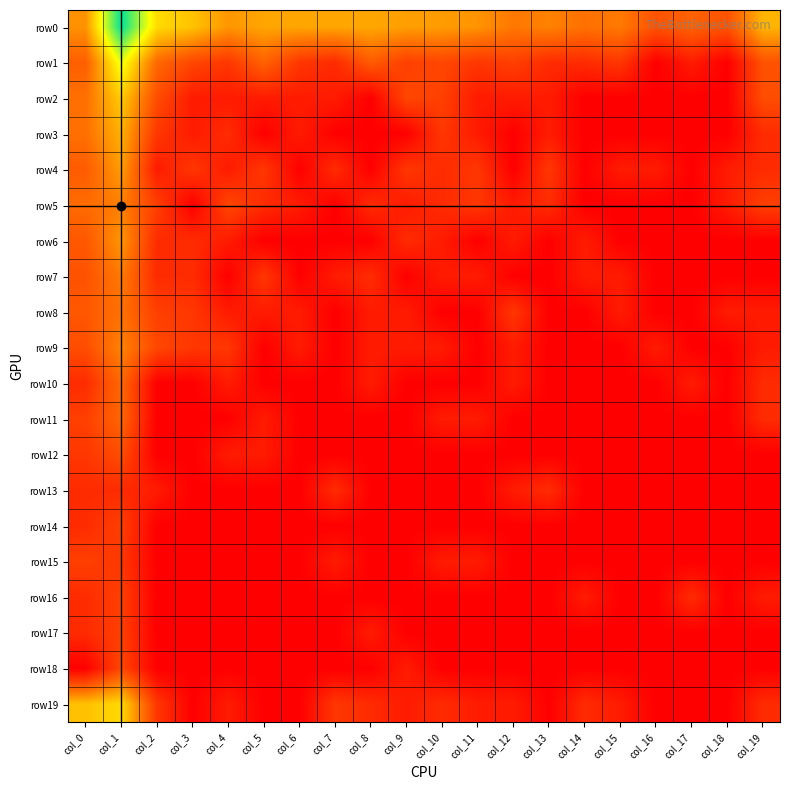

Reading left to right, what are all the values shown in this chart?

row0: col_0=3.6	col_1=8.7	col_2=5.1	col_3=4.5	col_4=3.6	col_5=4.0	col_6=4.0	col_7=4.0	col_8=4.0	col_9=3.8	col_10=3.8	col_11=3.6	col_12=3.0	col_13=3.2	col_14=2.8	col_15=3.0	col_16=2.1	col_17=2.5	col_18=2.1	col_19=4.3
row1: col_0=2.4	col_1=6.0	col_2=2.6	col_3=1.8	col_4=1.4	col_5=2.5	col_6=1.4	col_7=1.1	col_8=2.3	col_9=1.6	col_10=1.8	col_11=1.4	col_12=1.6	col_13=1.1	col_14=1.1	col_15=1.4	col_16=0.0	col_17=0.7	col_18=0.0	col_19=2.1
row2: col_0=2.8	col_1=4.7	col_2=1.9	col_3=0.7	col_4=0.7	col_5=0.7	col_6=0.7	col_7=0.7	col_8=0.0	col_9=1.8	col_10=1.6	col_11=0.7	col_12=0.7	col_13=0.7	col_14=0.0	col_15=0.0	col_16=0.0	col_17=0.0	col_18=0.0	col_19=1.9
row3: col_0=2.8	col_1=4.2	col_2=1.4	col_3=0.7	col_4=1.1	col_5=0.0	col_6=0.7	col_7=0.0	col_8=0.0	col_9=0.0	col_10=1.4	col_11=0.7	col_12=0.0	col_13=0.7	col_14=0.0	col_15=0.0	col_16=0.0	col_17=0.0	col_18=0.0	col_19=1.1
row4: col_0=2.3	col_1=3.8	col_2=0.7	col_3=1.4	col_4=0.7	col_5=1.4	col_6=0.0	col_7=1.1	col_8=0.0	col_9=1.4	col_10=1.1	col_11=1.4	col_12=0.0	col_13=1.4	col_14=0.0	col_15=0.7	col_16=0.7	col_17=0.0	col_18=0.7	col_19=1.1
row5: col_0=2.7	col_1=3.1	col_2=1.6	col_3=0.0	col_4=1.8	col_5=1.1	col_6=0.7	col_7=0.0	col_8=1.1	col_9=0.7	col_10=1.1	col_11=1.4	col_12=0.7	col_13=1.1	col_14=0.0	col_15=0.0	col_16=0.0	col_17=0.0	col_18=0.7	col_19=1.6
row6: col_0=2.2	col_1=3.6	col_2=1.1	col_3=1.1	col_4=0.7	col_5=0.0	col_6=0.0	col_7=0.0	col_8=0.0	col_9=1.1	col_10=0.7	col_11=0.0	col_12=0.7	col_13=0.0	col_14=0.7	col_15=0.0	col_16=0.0	col_17=0.0	col_18=0.0	col_19=0.0
row7: col_0=2.1	col_1=3.0	col_2=1.1	col_3=1.1	col_4=0.0	col_5=1.4	col_6=0.0	col_7=0.7	col_8=1.1	col_9=0.0	col_10=0.7	col_11=0.7	col_12=0.0	col_13=0.0	col_14=0.7	col_15=0.7	col_16=0.0	col_17=0.0	col_18=0.0	col_19=0.0
row8: col_0=2.2	col_1=2.8	col_2=1.6	col_3=1.4	col_4=0.7	col_5=0.7	col_6=0.7	col_7=0.0	col_8=0.7	col_9=0.7	col_10=0.0	col_11=0.0	col_12=1.4	col_13=0.0	col_14=0.0	col_15=0.7	col_16=0.0	col_17=0.0	col_18=0.7	col_19=0.7
row9: col_0=1.9	col_1=3.3	col_2=1.8	col_3=1.4	col_4=1.4	col_5=0.0	col_6=0.7	col_7=0.0	col_8=0.7	col_9=0.7	col_10=0.7	col_11=0.0	col_12=0.7	col_13=0.0	col_14=0.0	col_15=0.0	col_16=0.7	col_17=0.0	col_18=0.0	col_19=0.7
row10: col_0=1.1	col_1=2.6	col_2=0.0	col_3=0.0	col_4=0.7	col_5=0.0	col_6=0.0	col_7=0.0	col_8=0.7	col_9=0.0	col_10=0.0	col_11=0.0	col_12=0.7	col_13=0.0	col_14=0.0	col_15=0.0	col_16=0.0	col_17=0.7	col_18=0.0	col_19=1.1
row11: col_0=1.6	col_1=2.6	col_2=0.0	col_3=0.0	col_4=0.0	col_5=0.7	col_6=0.0	col_7=0.0	col_8=0.0	col_9=0.0	col_10=0.7	col_11=0.7	col_12=0.0	col_13=0.0	col_14=0.0	col_15=0.0	col_16=0.0	col_17=0.0	col_18=0.0	col_19=1.1
row12: col_0=1.4	col_1=1.9	col_2=0.0	col_3=0.0	col_4=0.7	col_5=0.7	col_6=0.0	col_7=0.0	col_8=0.0	col_9=0.0	col_10=0.0	col_11=0.0	col_12=0.0	col_13=0.0	col_14=0.0	col_15=0.0	col_16=0.0	col_17=0.0	col_18=0.0	col_19=0.0
row13: col_0=1.1	col_1=1.1	col_2=0.7	col_3=0.0	col_4=0.0	col_5=0.0	col_6=0.0	col_7=1.1	col_8=0.0	col_9=0.0	col_10=0.0	col_11=0.0	col_12=0.7	col_13=1.1	col_14=0.0	col_15=0.0	col_16=0.0	col_17=0.0	col_18=0.0	col_19=0.0
row14: col_0=1.1	col_1=1.6	col_2=0.0	col_3=0.0	col_4=0.0	col_5=0.0	col_6=0.0	col_7=0.0	col_8=0.0	col_9=0.0	col_10=0.0	col_11=0.0	col_12=0.0	col_13=0.0	col_14=0.0	col_15=0.0	col_16=0.0	col_17=0.0	col_18=0.0	col_19=0.0
row15: col_0=1.6	col_1=1.4	col_2=0.0	col_3=0.0	col_4=0.0	col_5=0.0	col_6=0.0	col_7=0.7	col_8=0.0	col_9=0.0	col_10=0.7	col_11=0.7	col_12=0.0	col_13=0.0	col_14=0.0	col_15=0.0	col_16=0.0	col_17=0.0	col_18=0.0	col_19=0.0
row16: col_0=1.1	col_1=1.6	col_2=0.0	col_3=0.0	col_4=0.0	col_5=0.0	col_6=0.0	col_7=0.0	col_8=0.0	col_9=0.0	col_10=0.0	col_11=0.0	col_12=0.0	col_13=0.0	col_14=0.7	col_15=0.0	col_16=0.0	col_17=1.1	col_18=0.0	col_19=0.7
row17: col_0=1.1	col_1=1.6	col_2=0.0	col_3=0.0	col_4=0.0	col_5=0.0	col_6=0.0	col_7=0.0	col_8=0.7	col_9=0.0	col_10=0.0	col_11=0.0	col_12=0.0	col_13=0.0	col_14=0.0	col_15=0.0	col_16=0.0	col_17=0.0	col_18=0.0	col_19=0.0
row18: col_0=0.0	col_1=1.8	col_2=0.0	col_3=0.0	col_4=0.0	col_5=0.0	col_6=0.0	col_7=0.0	col_8=0.0	col_9=0.7	col_10=0.0	col_11=0.0	col_12=0.0	col_13=0.0	col_14=0.0	col_15=0.0	col_16=0.0	col_17=0.0	col_18=0.0	col_19=0.0
row19: col_0=4.5	col_1=5.0	col_2=1.4	col_3=0.0	col_4=0.7	col_5=0.0	col_6=0.0	col_7=1.4	col_8=1.1	col_9=0.7	col_10=1.1	col_11=0.7	col_12=0.7	col_13=0.0	col_14=1.1	col_15=0.7	col_16=0.0	col_17=0.0	col_18=0.0	col_19=1.1